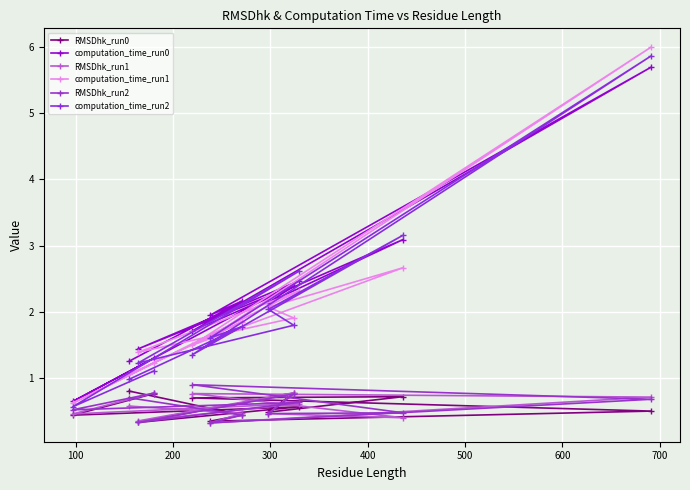

True or false: computation_time_run2 and RMSDhk_run0 cross at least once.

False